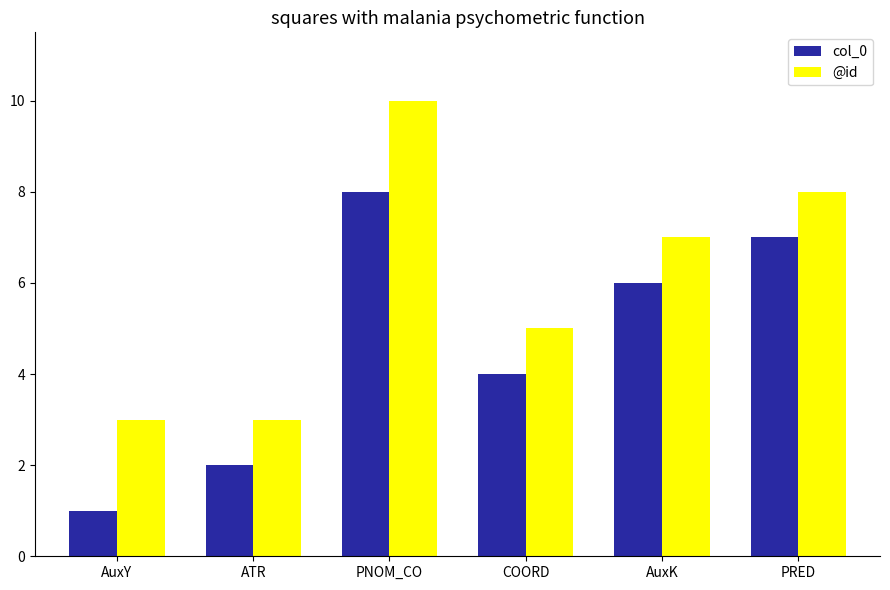

What is the difference between the col_0 values at AuxY and PNOM_CO?

7